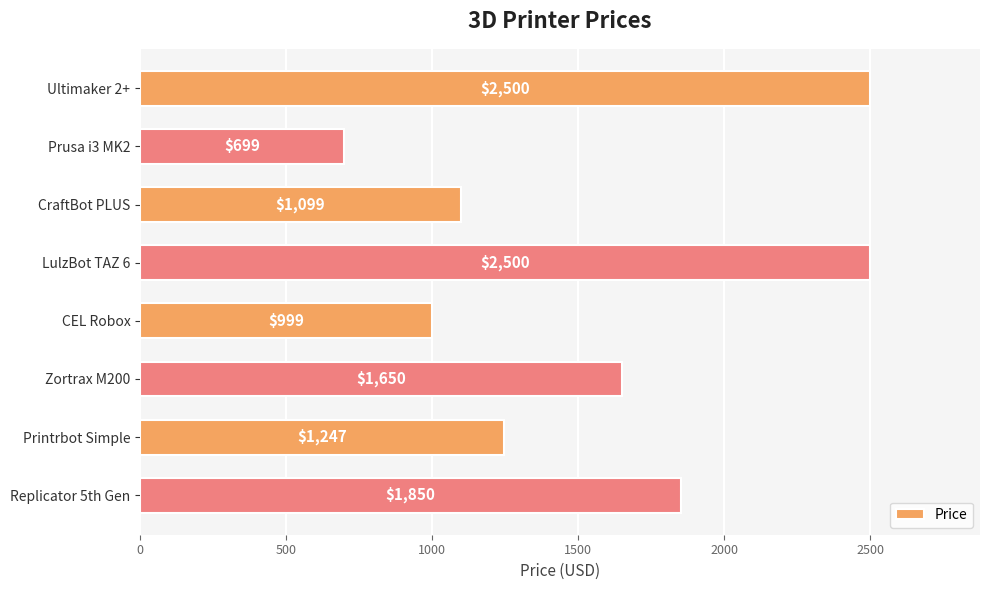

Reading top to bottom, what are all the values shown in this chart?

2500	699	1099	2500	999	1650	1247	1850